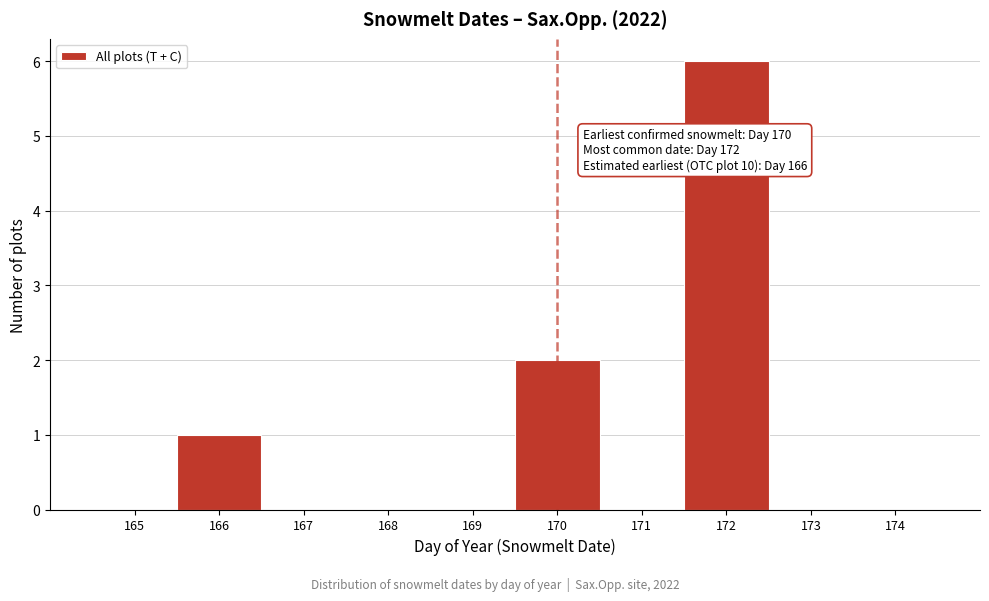

Over which range of the x-axis is the bar tallest?

171.5 to 172.5